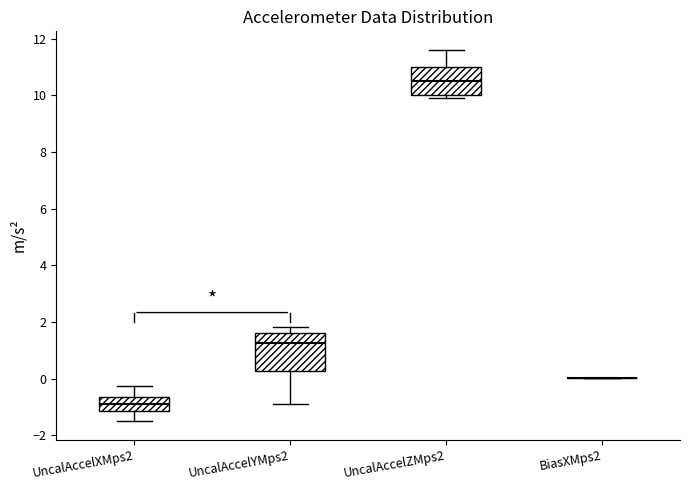

Where does the upper whisker of the box for UncalAccelXMps2 end on the y-axis? The values are not printed on the chart, so give them approximately, as read against the axis.

-0.2